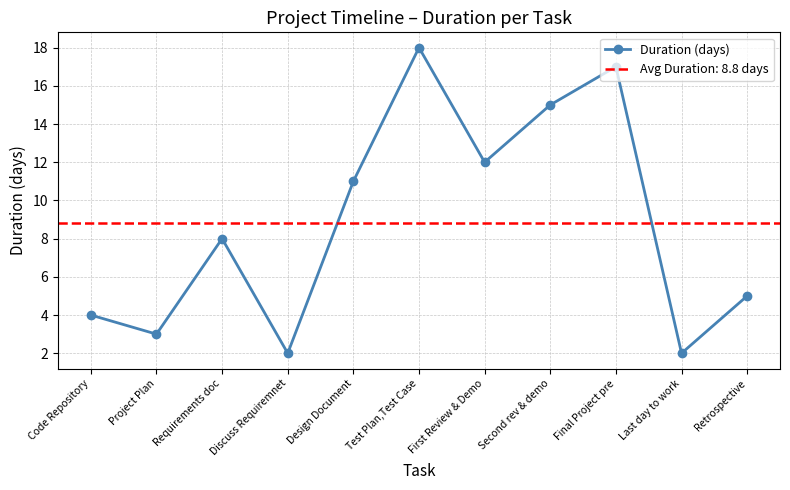

Approximately how many times larger is the value at Second rev & demo compared to Final Project pre?

0.9